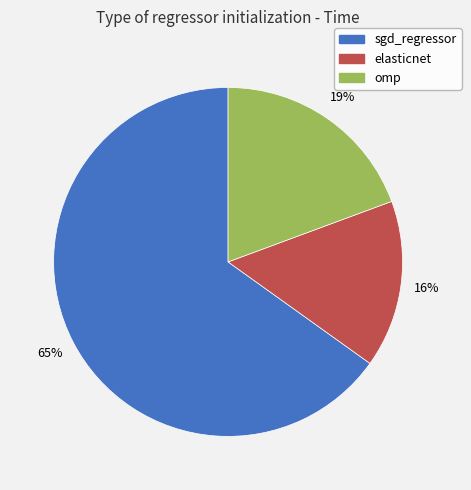

To the nearest percent, what portion does sgd_regressor represent?

65%